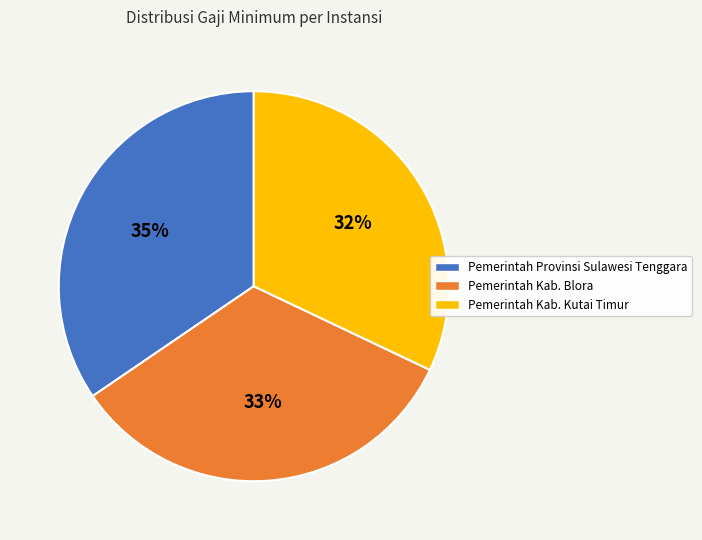

What is the ratio of the value at Pemerintah Provinsi Sulawesi Tenggara to the value at Pemerintah Kab. Kutai Timur?

1.1